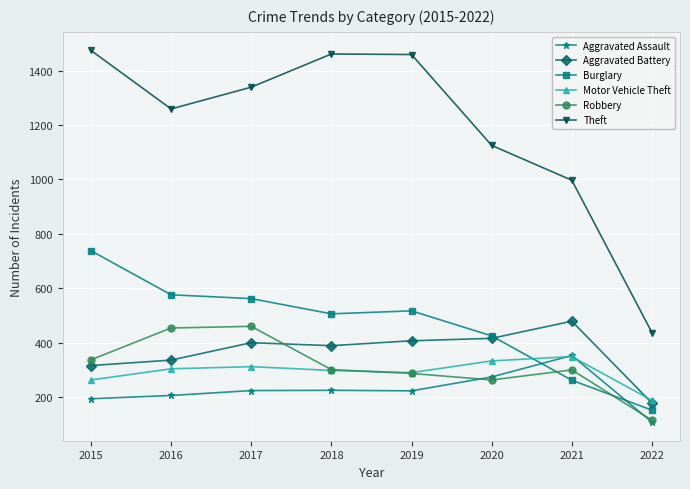

Between 2016 and 2022, which series saw the biggest shift?

Theft